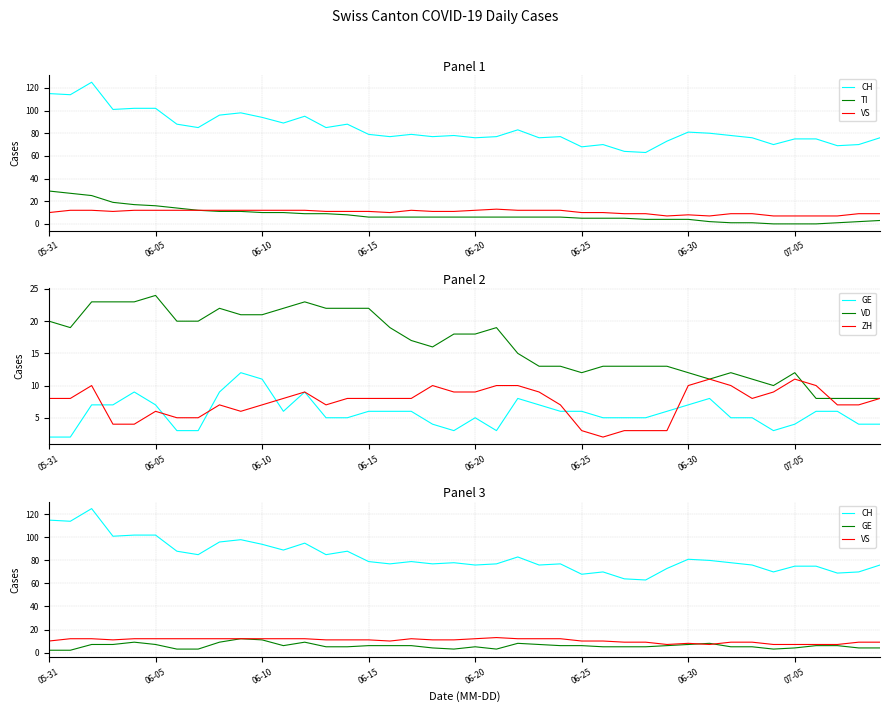

Where does the CH series first go above 79?

05-31